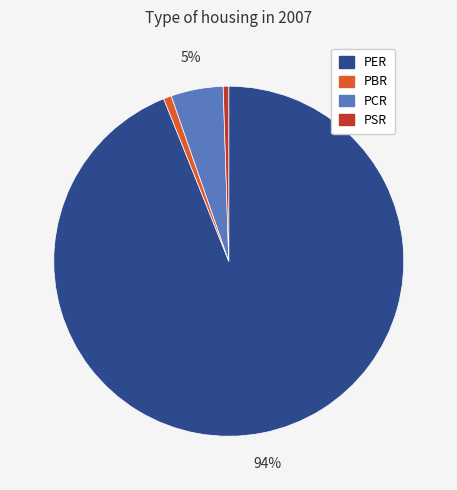

True or false: PER accounts for 94% of the total.

True